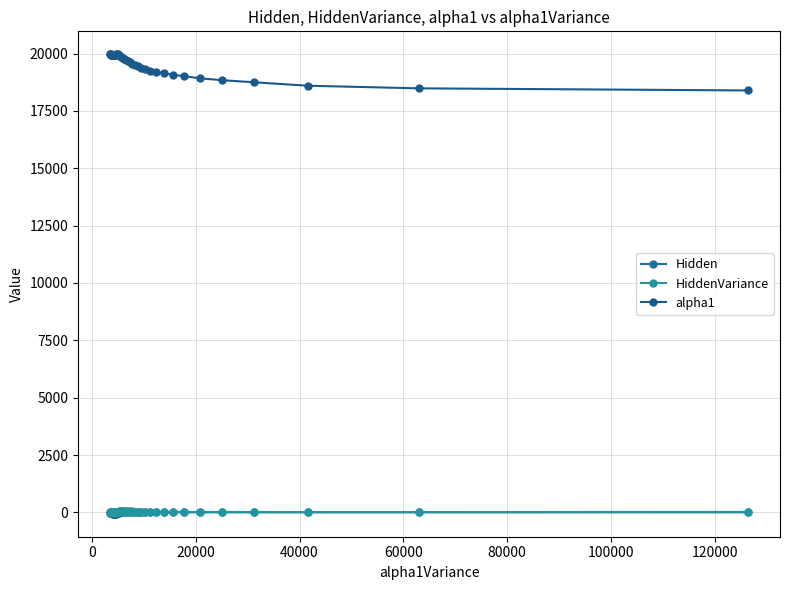

What is the difference between the maximum and minimum values in the alpha1 series?

1575.9